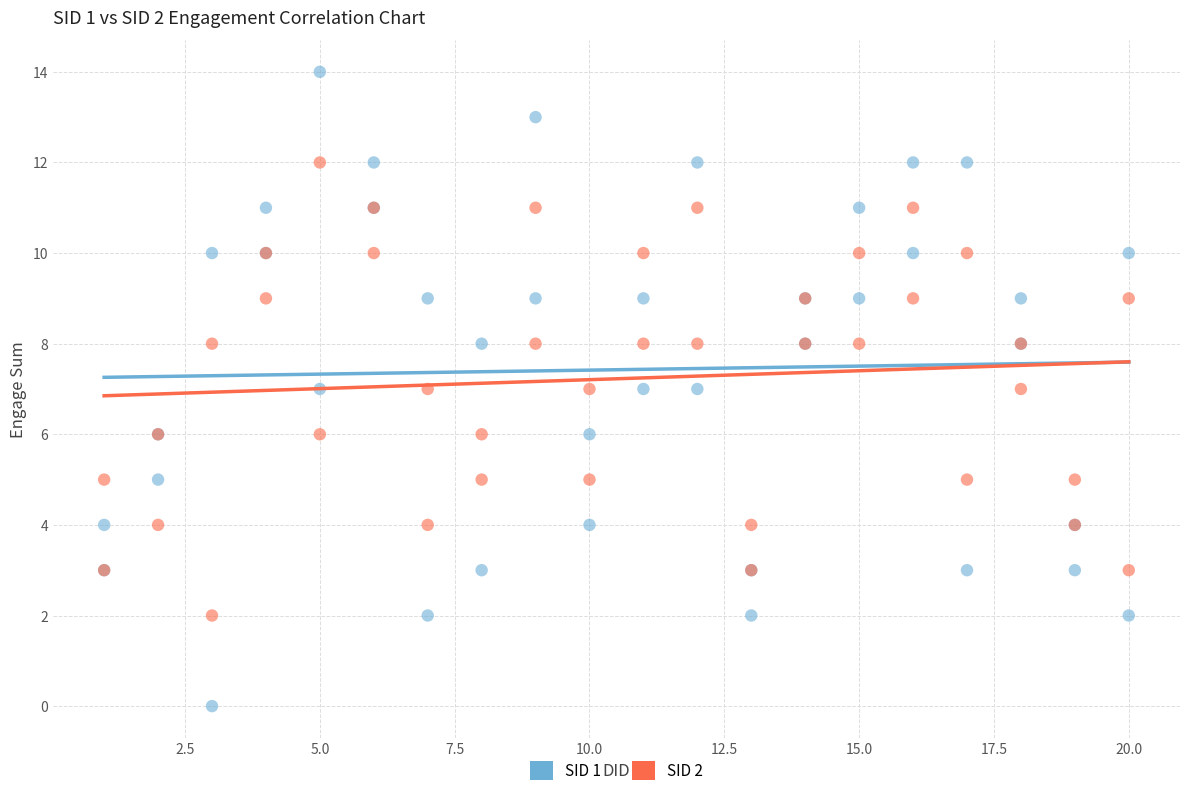

Which series has the widest spread of Y values?

SID 1